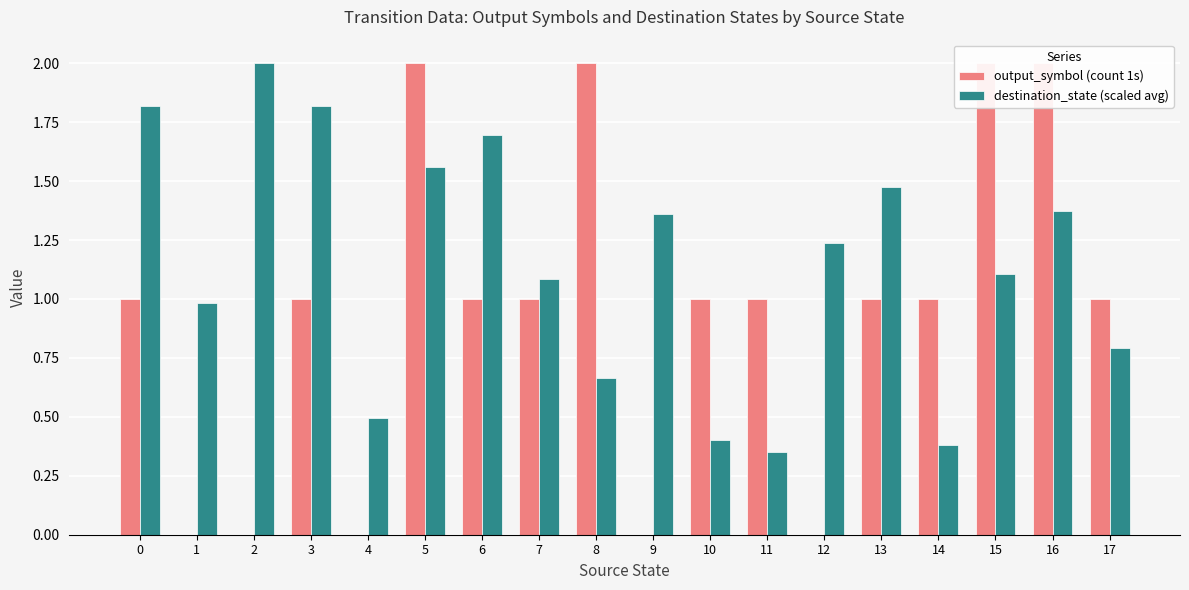

Is the value of output_symbol (count 1s) at 6 greater than the value of destination_state (scaled avg) at 3?

No